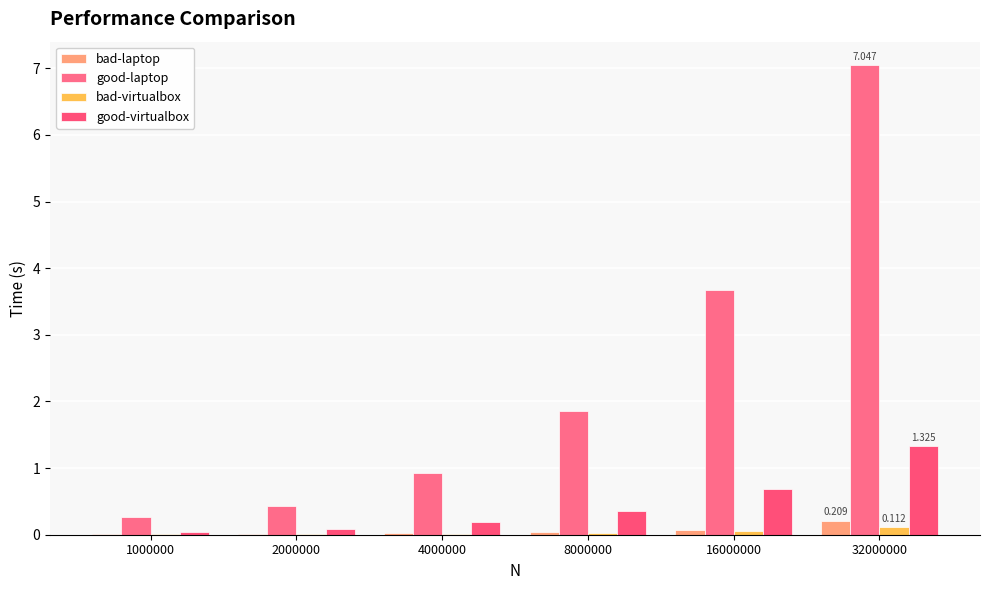

Which has a higher value, 2000000 or 8000000?

8000000